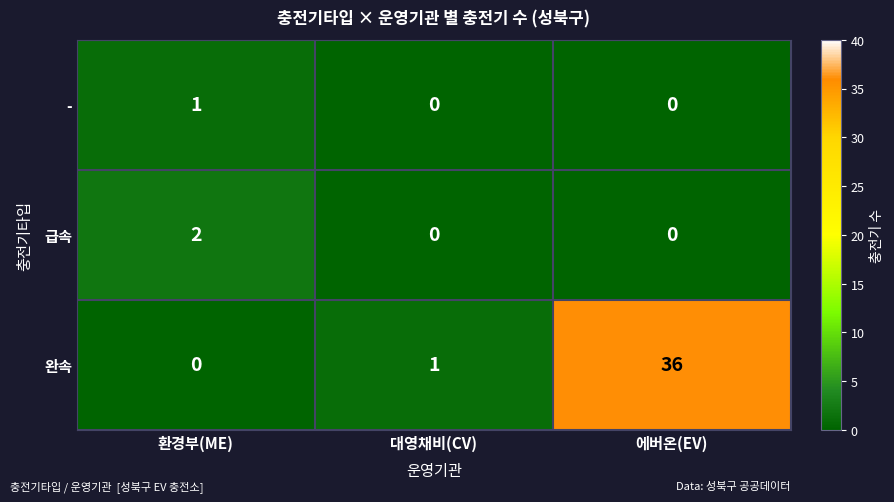

Which category has the highest value across all series?

에버온(EV)